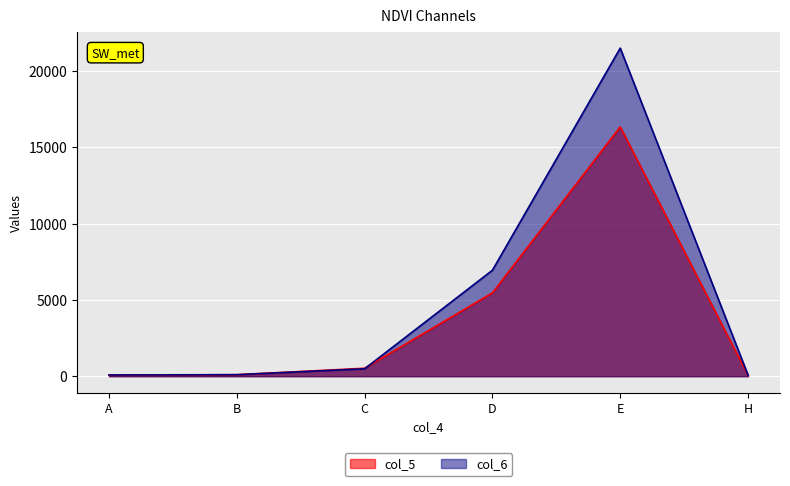

What is the sum of all col_6 values?

29194